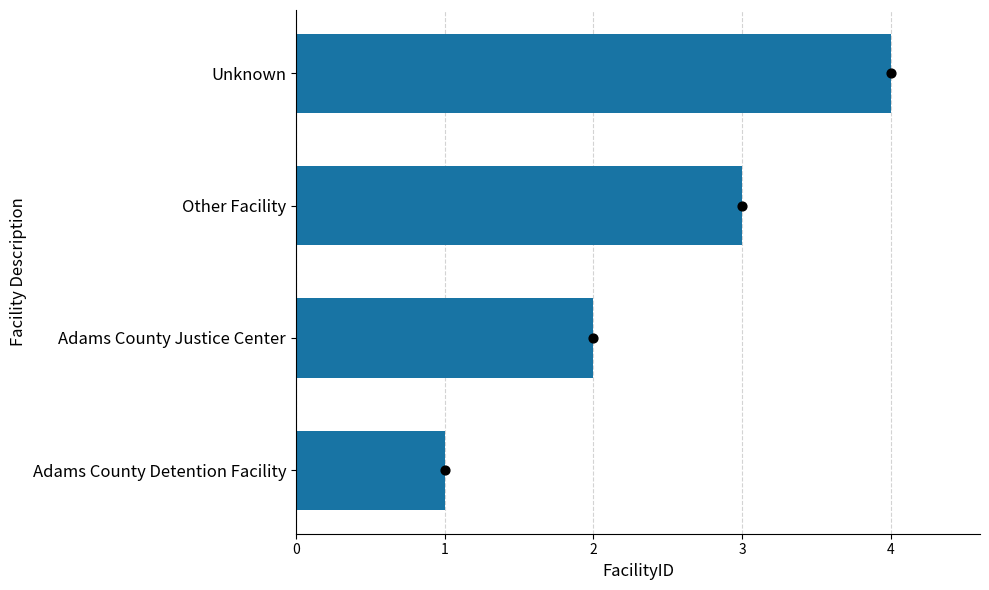

What is the change in value from Adams County Detention Facility to Unknown?

+3